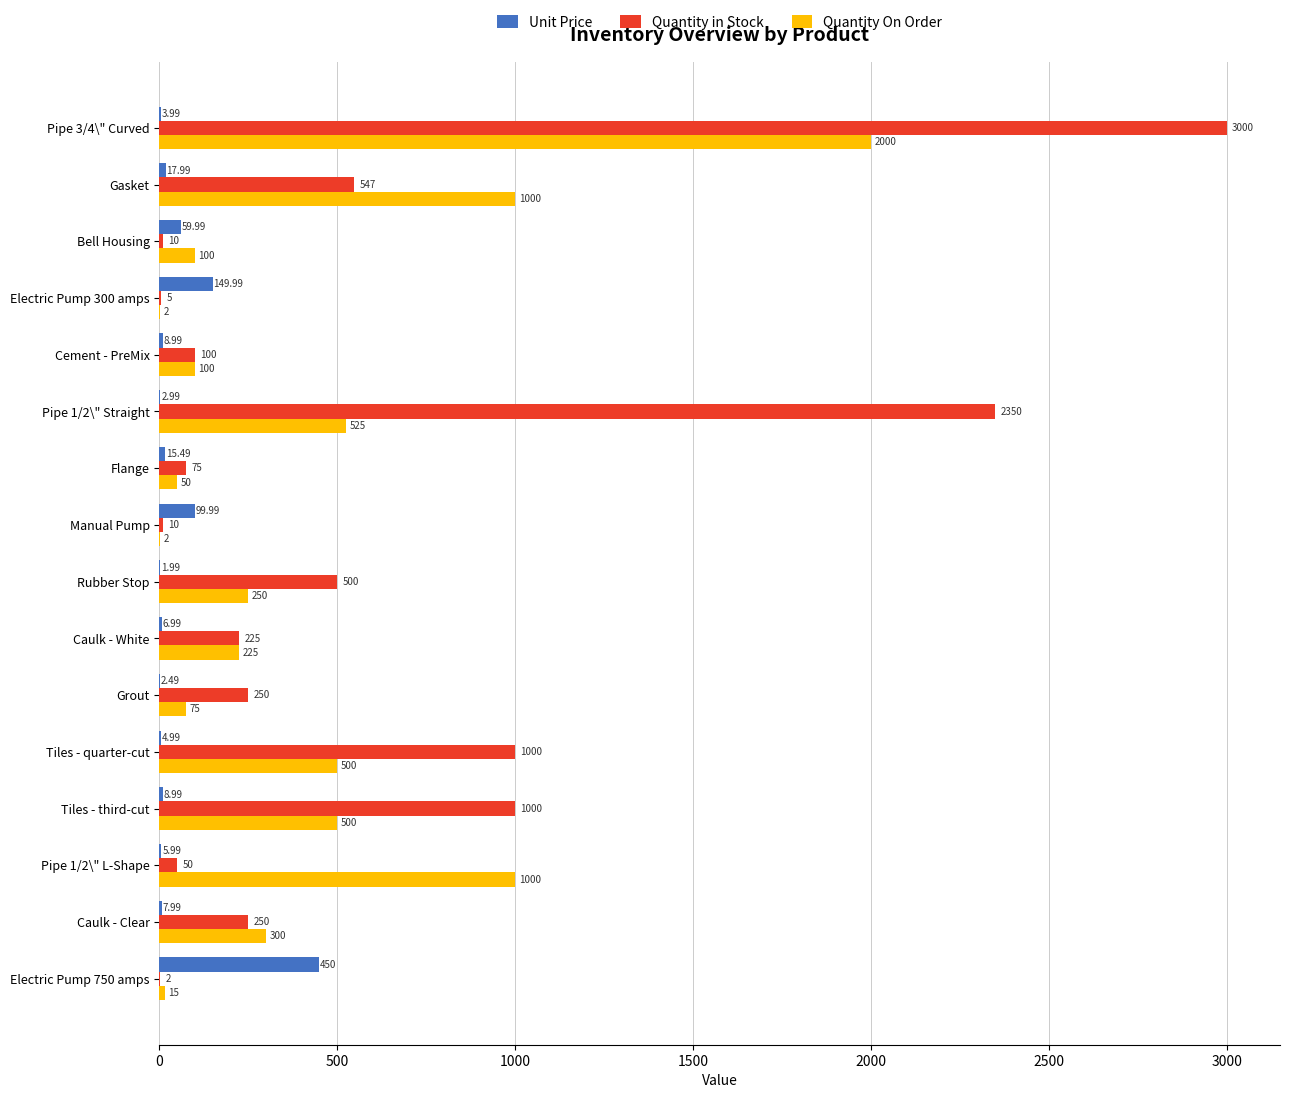

Between Gasket and Pipe 1/2\" Straight, which series saw the biggest shift?

Quantity in Stock